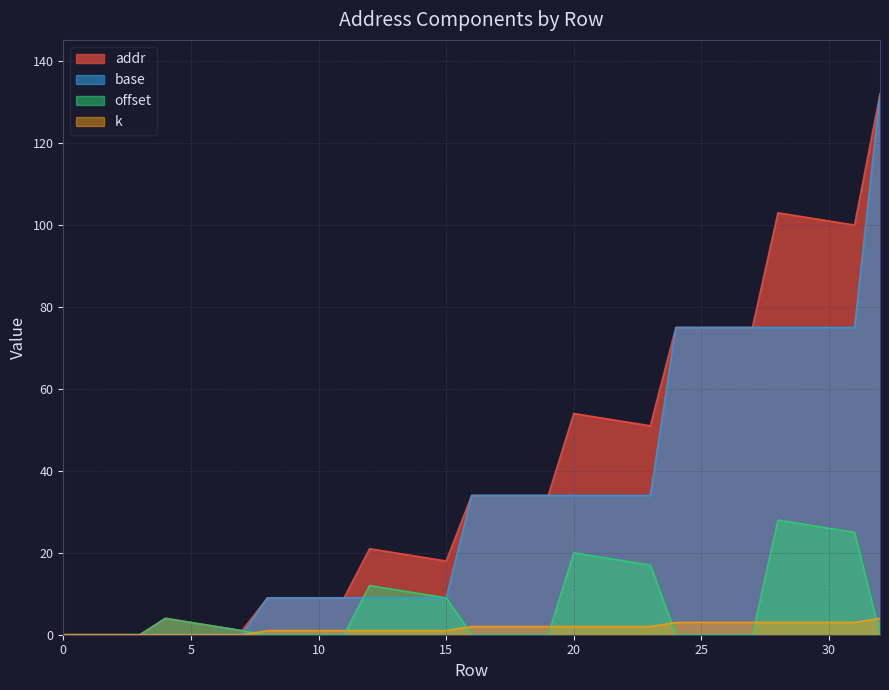

At which category is the sum across all series the highest?

32